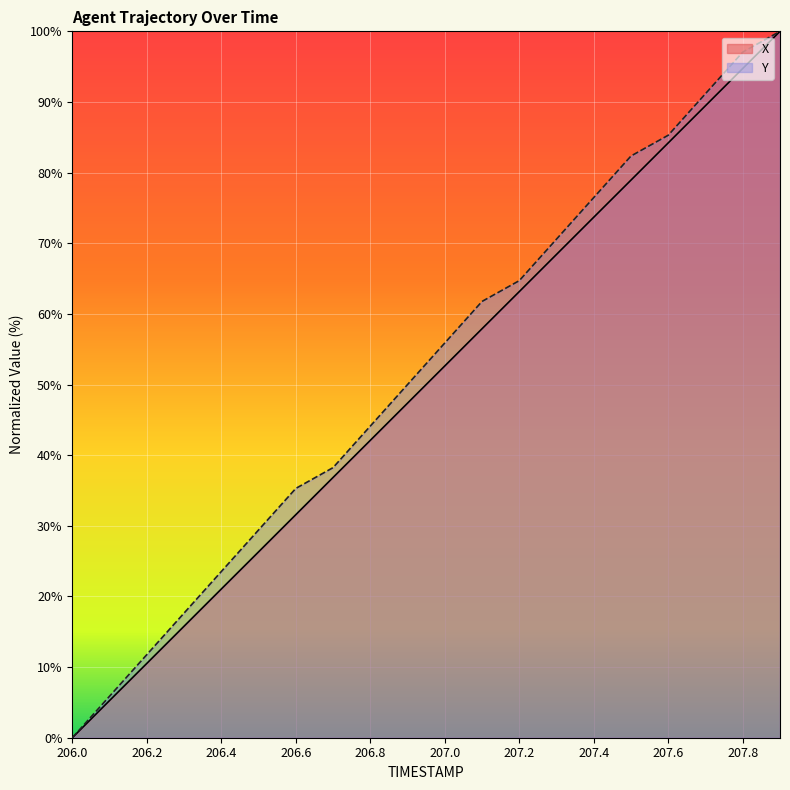

At which label does X reach its minimum?

206.0